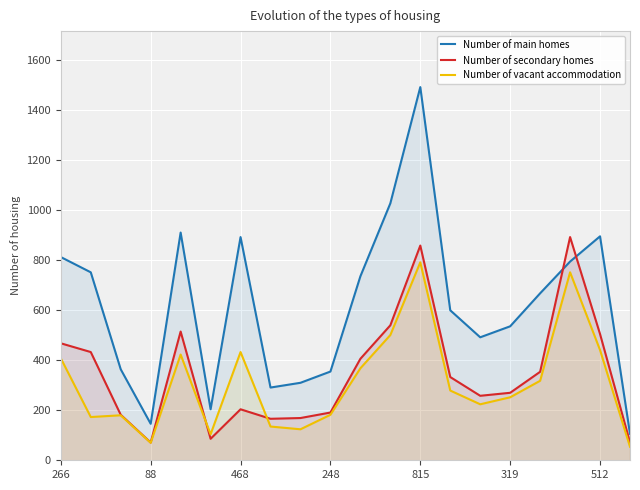

Is the value of Number of main homes at 88 greater than the value of Number of vacant accommodation at 266?

No